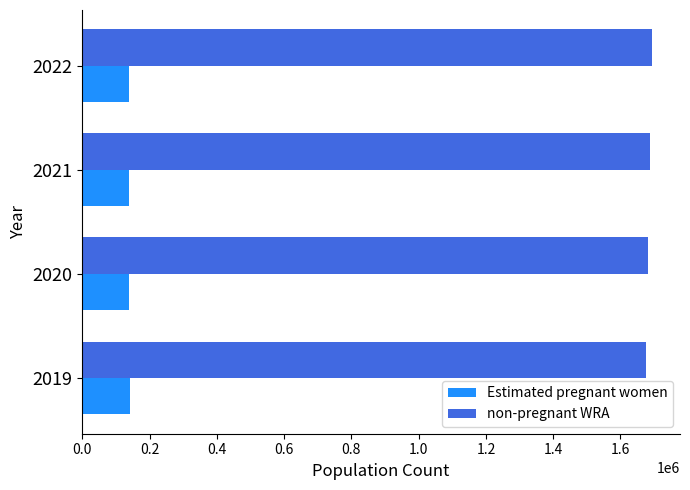

The value of Estimated pregnant women at 2020 is 233559.1. True or false?

False